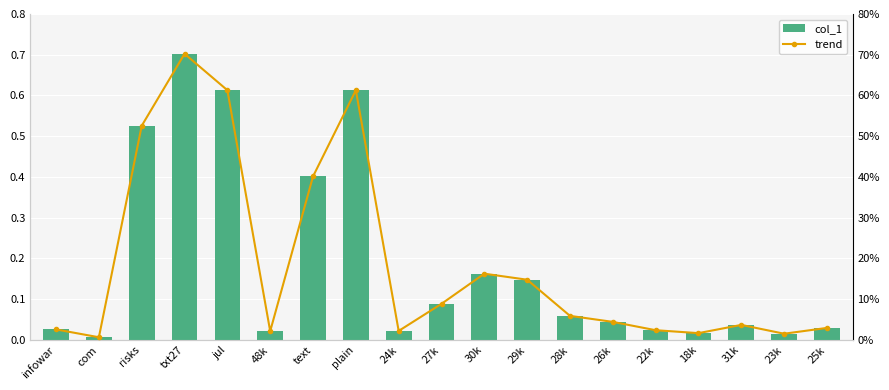

What is the sum of all col_1 values?

3.6